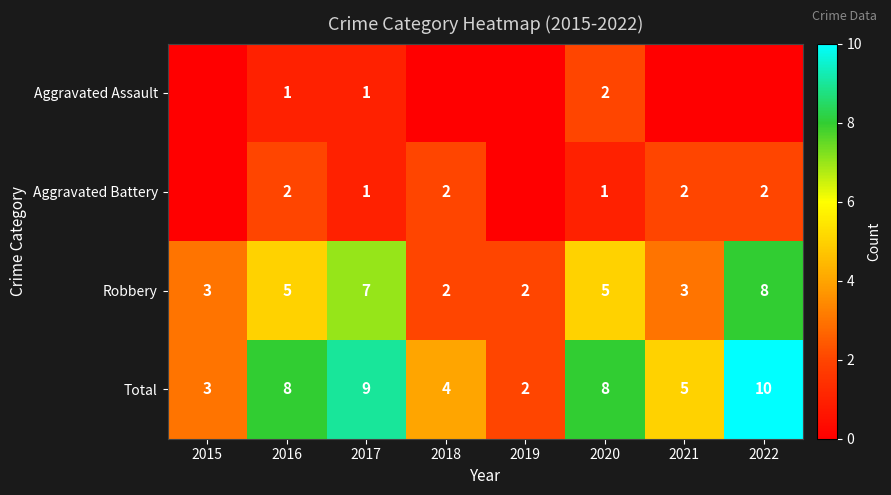

The Robbery series shows 5 at 2022. True or false?

False